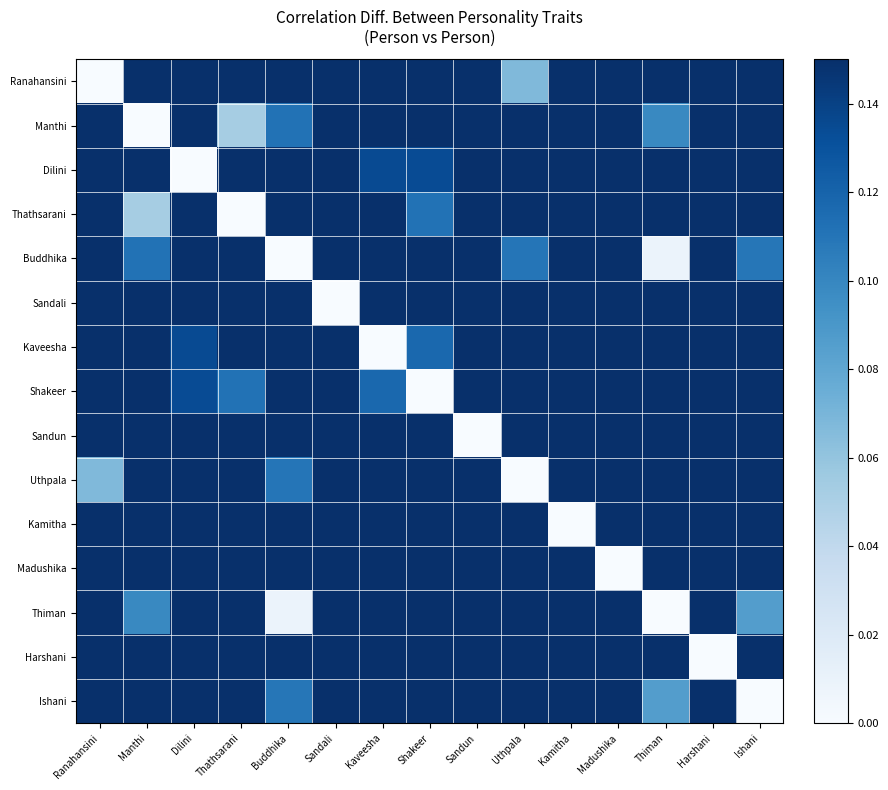

Which series changed the most between Thathsarani and Ishani?

Sandun